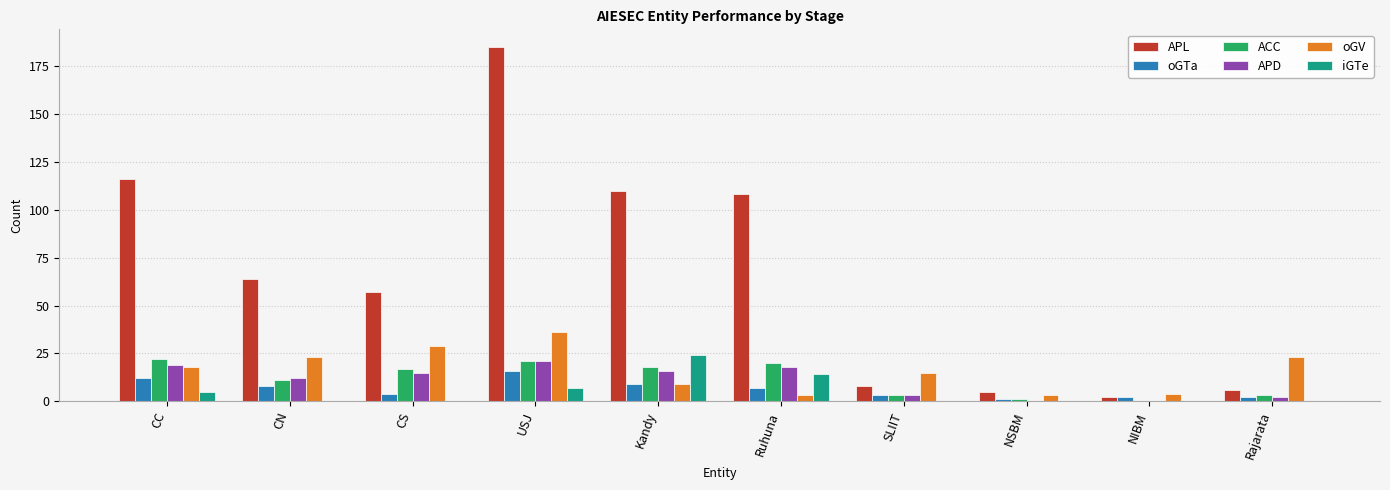

What is the sum of all oGV values?

163